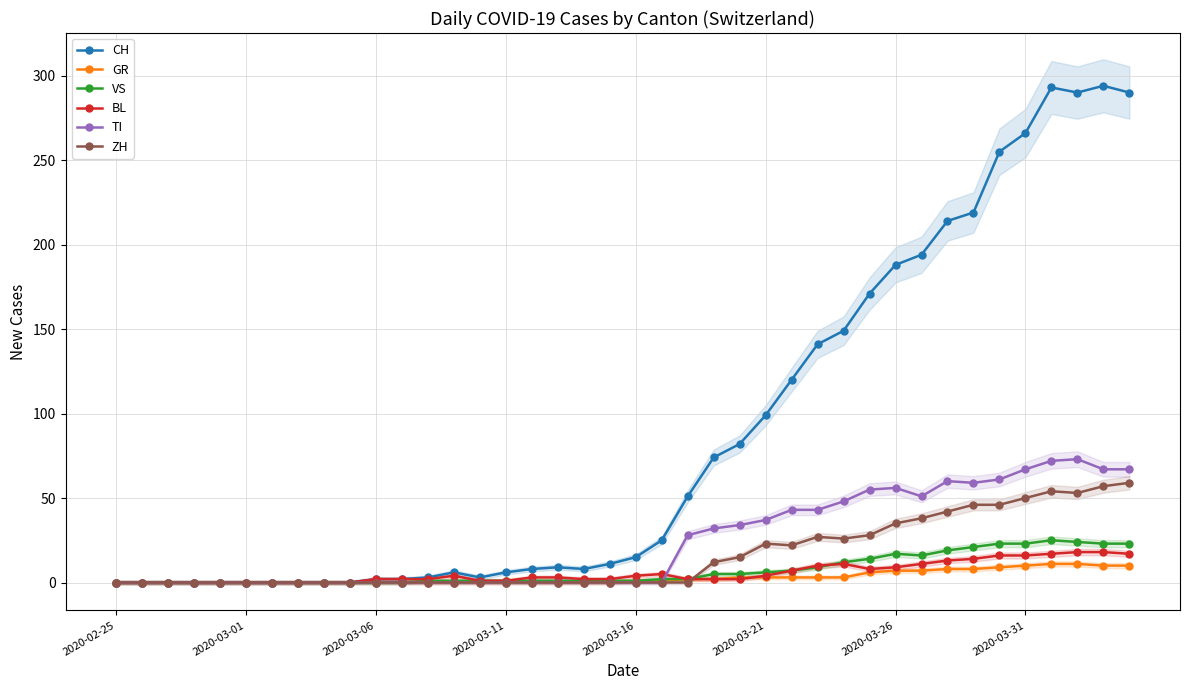

Where does the VS series first go above 1?

21